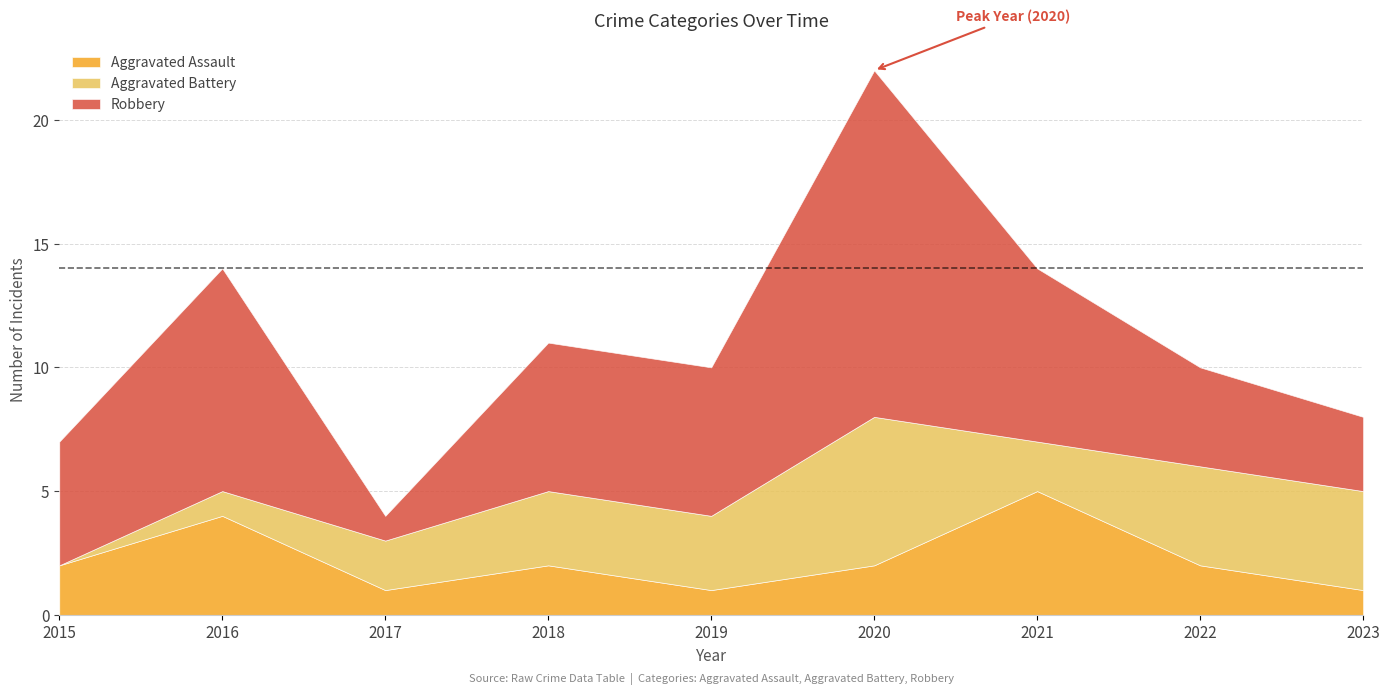

What is the total value across all series at 2023?

8